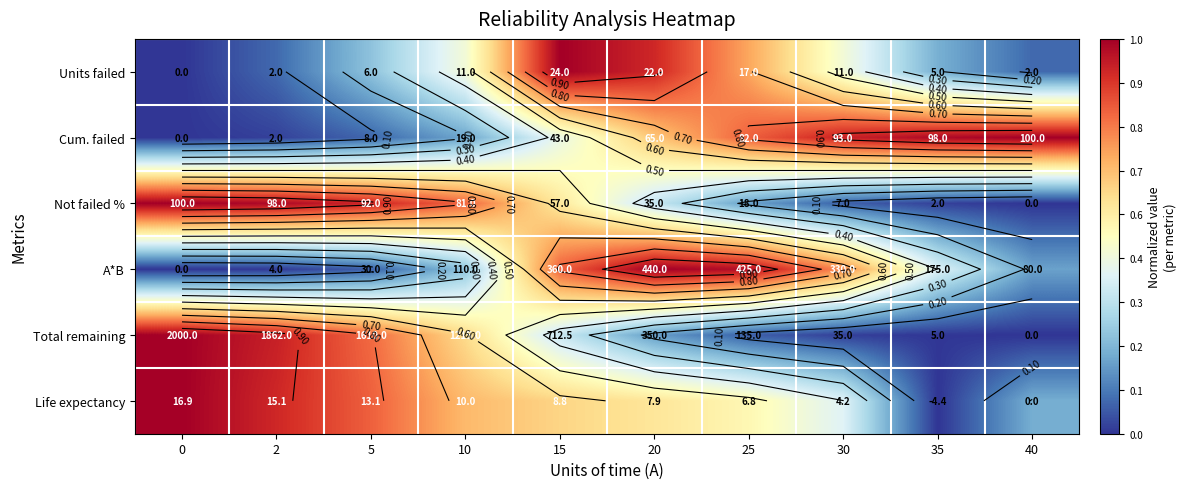

True or false: A*B has a value of 0.0 at 0.

True